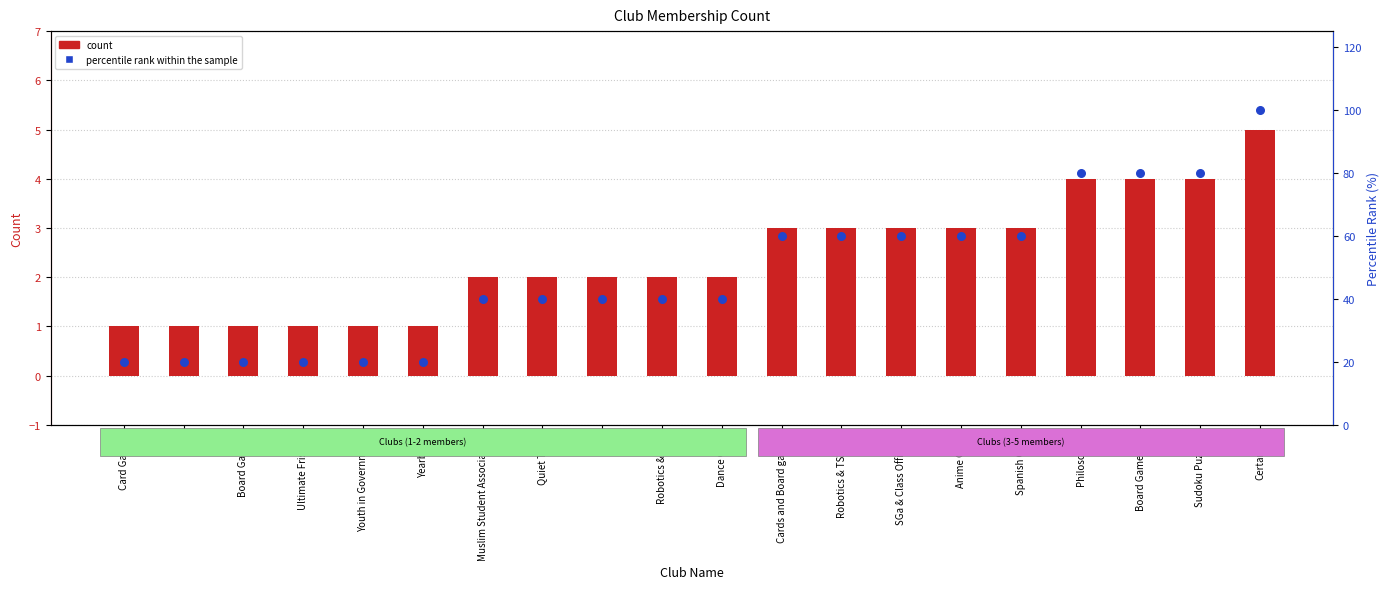

At which category is the sum across all series the highest?

Certamen